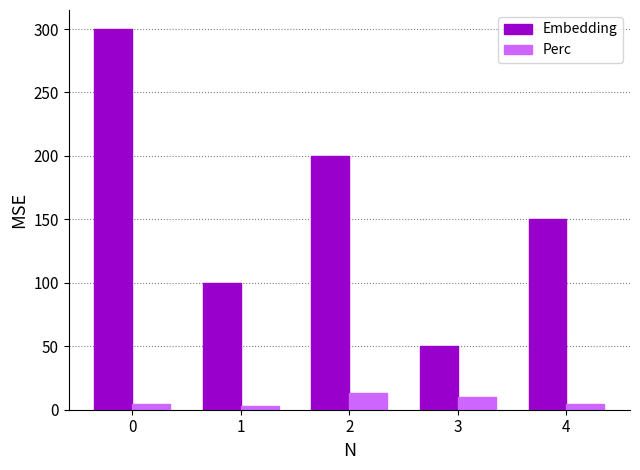

Between 1 and 2, which series saw the biggest shift?

Embedding